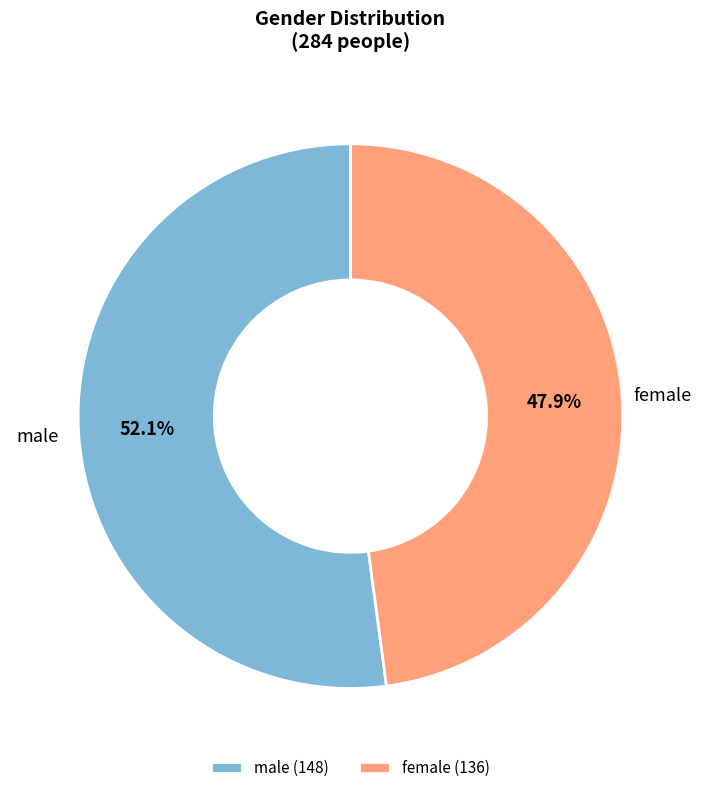

What is the ratio of the value at male (148) to the value at female (136)?

1.1